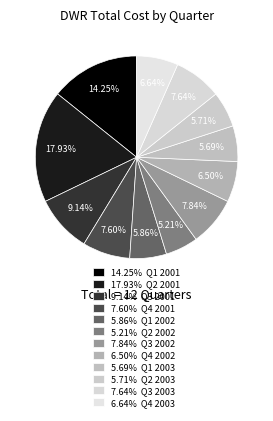

How many segments does this pie chart have?

12